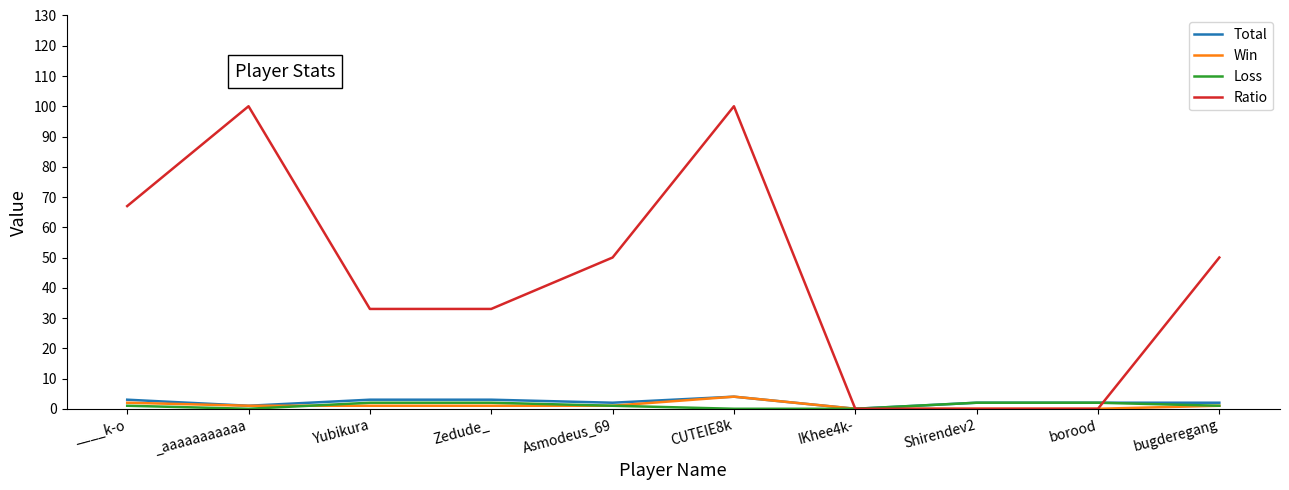

What is the highest value of the Win series?

4